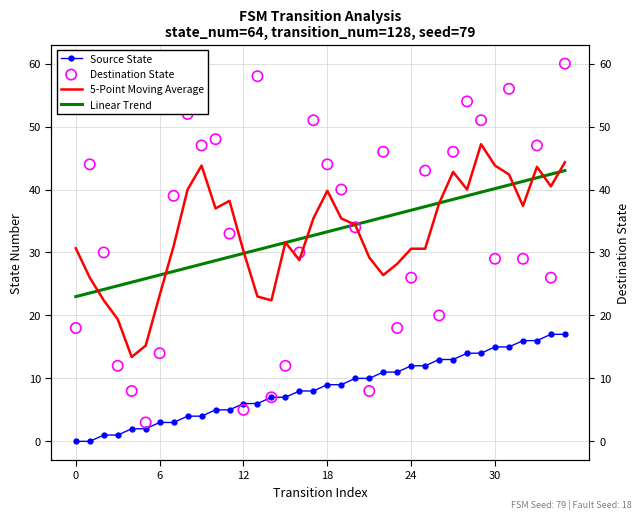

At how many categories does at least one series exceed 33?

26